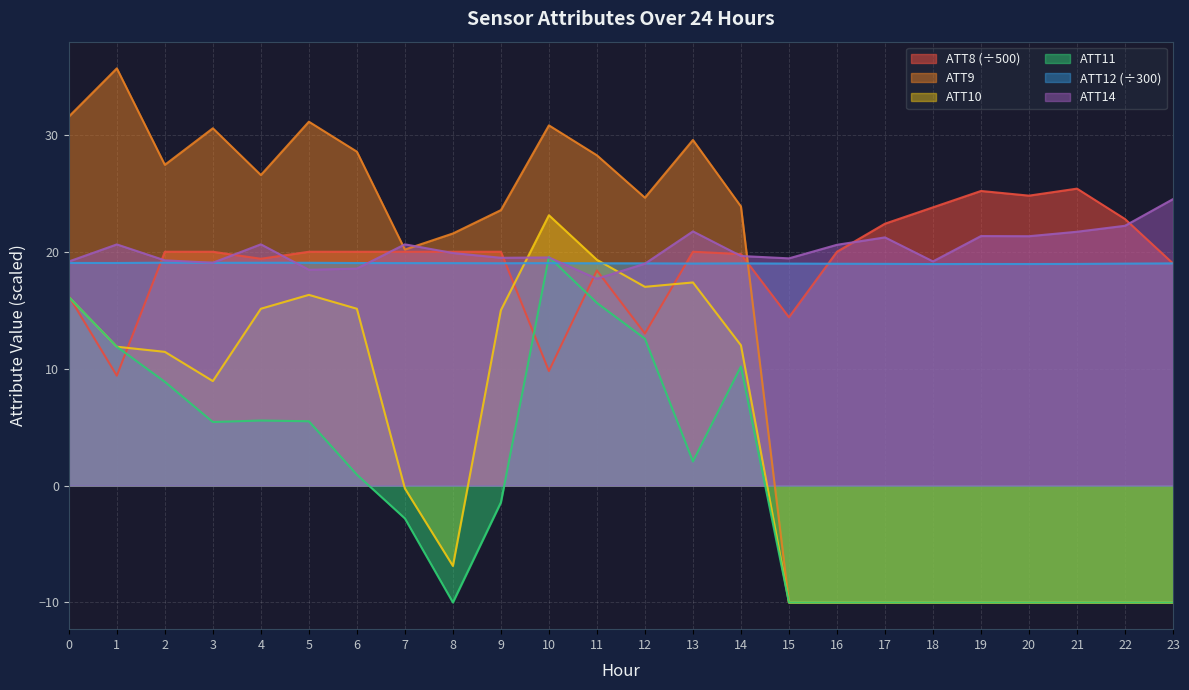

Reading left to right, extract all data points from this chart.

ATT8: 16.2	9.4	20.0	20.0	19.4	20.0	20.0	20.0	20.0	20.0	9.8	18.4	13.0	20.0	19.8	14.4	20.0	22.4	23.8	25.2	24.8	25.4	22.8	19.0
ATT9: 31.6	35.7	27.4	30.6	26.6	31.1	28.6	20.2	21.6	23.6	30.8	28.2	24.6	29.6	23.9	-10.0	-10.0	-10.0	-10.0	-10.0	-10.0	-10.0	-10.0	-10.0
ATT10: 16.1	11.9	11.4	8.9	15.1	16.3	15.1	-0.2	-6.9	15.0	23.1	19.3	17.0	17.4	12.0	-10.0	-10.0	-10.0	-10.0	-10.0	-10.0	-10.0	-10.0	-10.0
ATT11: 16.1	11.9	8.9	5.4	5.6	5.5	0.9	-2.8	-10.0	-1.4	19.6	15.6	12.6	2.1	10.2	-10.0	-10.0	-10.0	-10.0	-10.0	-10.0	-10.0	-10.0	-10.0
ATT12: 19.0	19.0	19.1	19.1	19.1	19.1	19.0	19.0	19.0	19.0	19.0	19.0	19.0	19.0	19.0	19.0	19.0	19.0	18.9	19.0	19.0	19.0	19.0	19.0
ATT14: 19.2	20.6	19.3	19.1	20.6	18.5	18.6	20.6	19.9	19.5	19.5	17.7	19.0	21.7	19.6	19.4	20.6	21.2	19.2	21.3	21.3	21.7	22.2	24.5